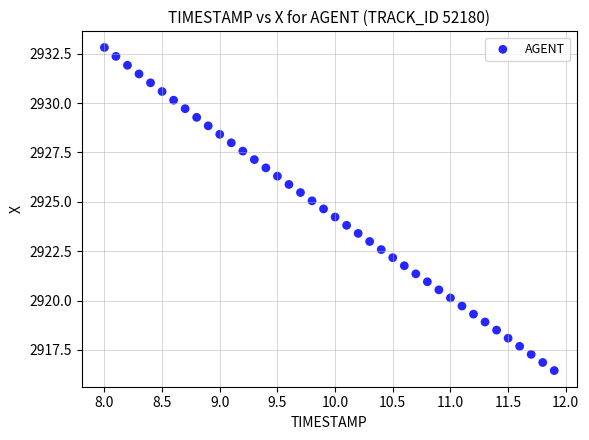

What is the range of X values (max minus min)?

3.9